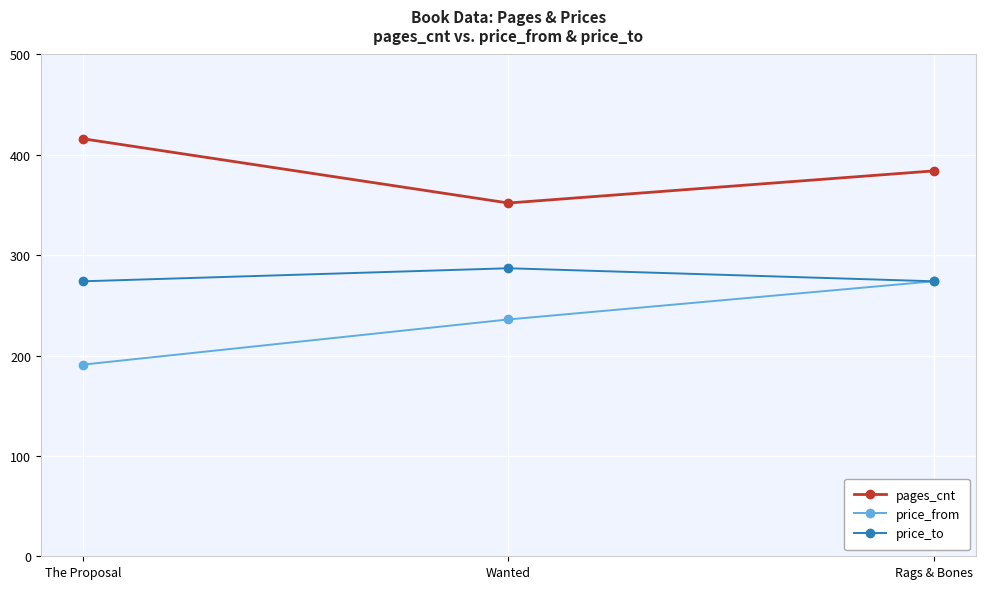

What is the label of the 3rd point from the left?

Rags & Bones